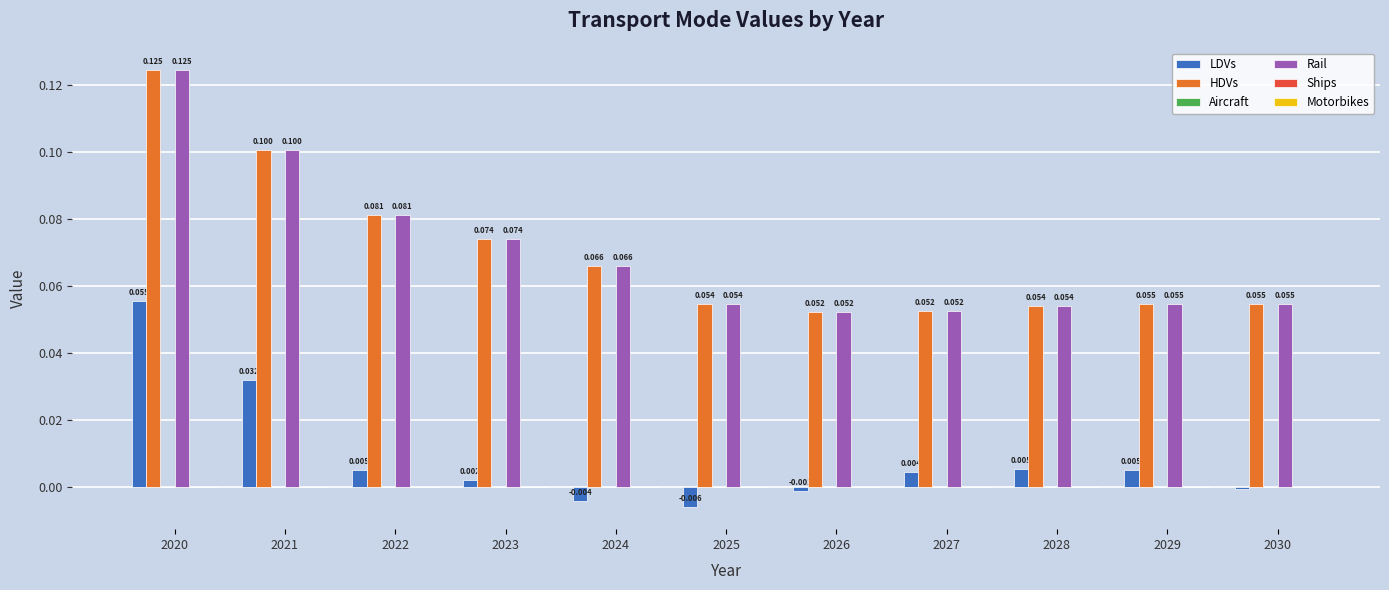

Which category has the lowest value across all series?

2025